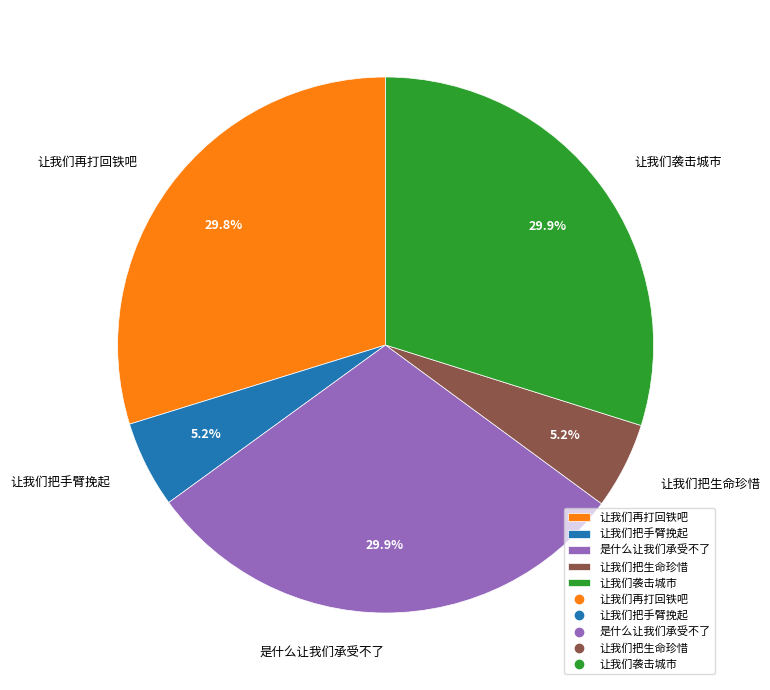

How many slices are in this pie chart?

5